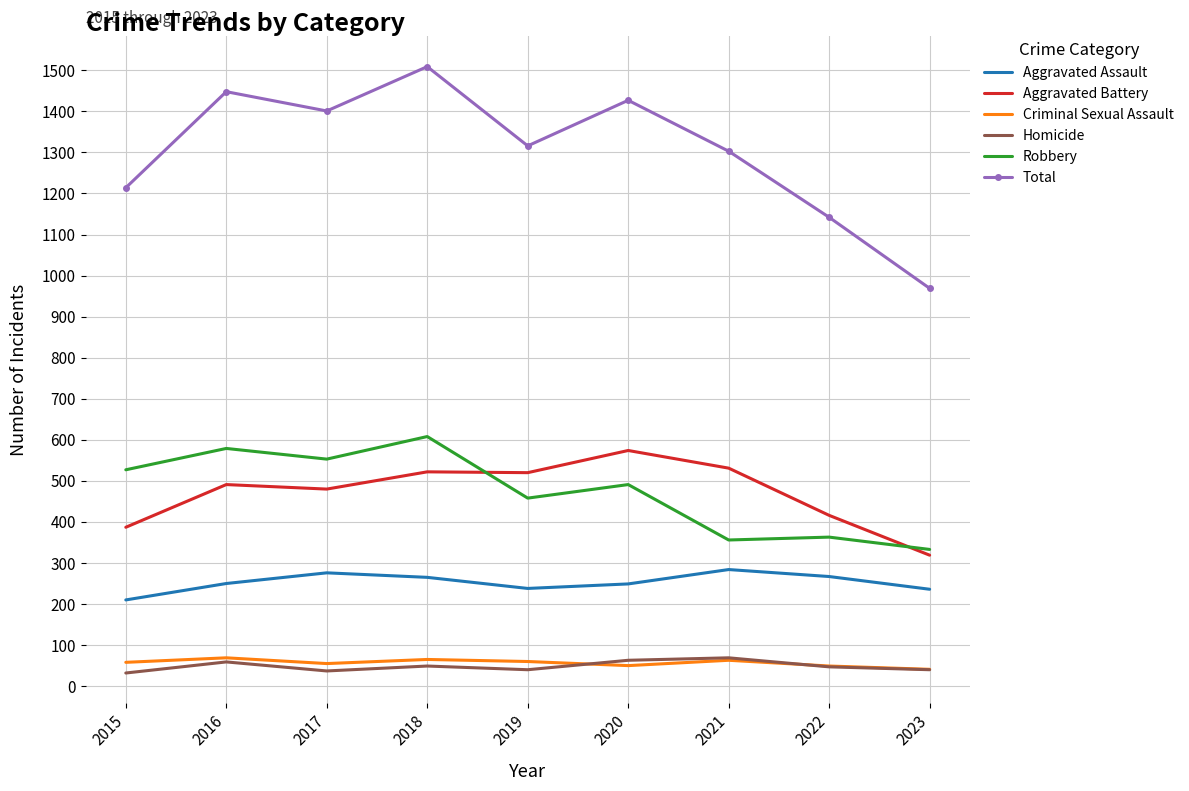

What is the difference between the maximum and minimum values in the Homicide series?

37